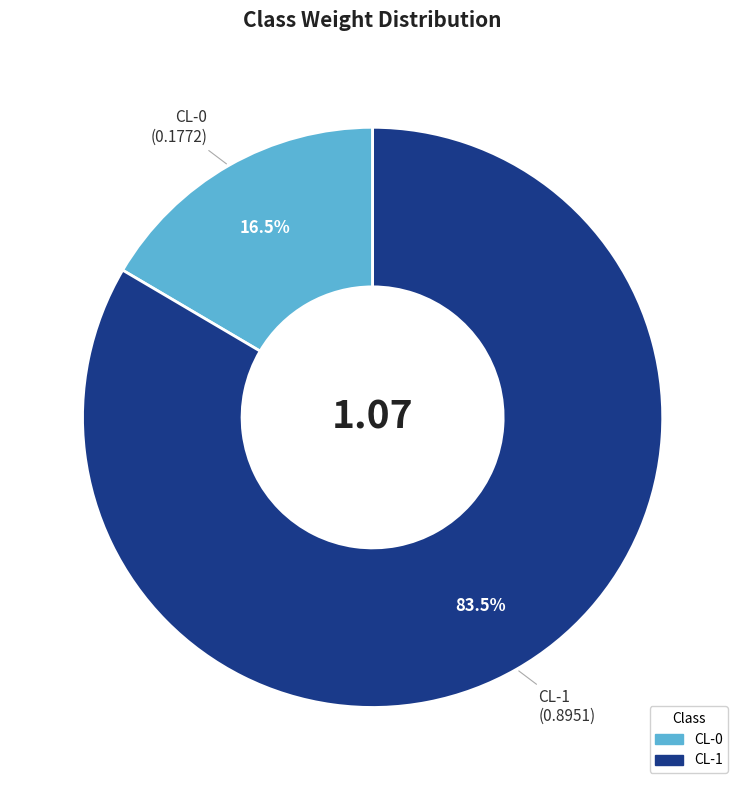

How many segments does this pie chart have?

2